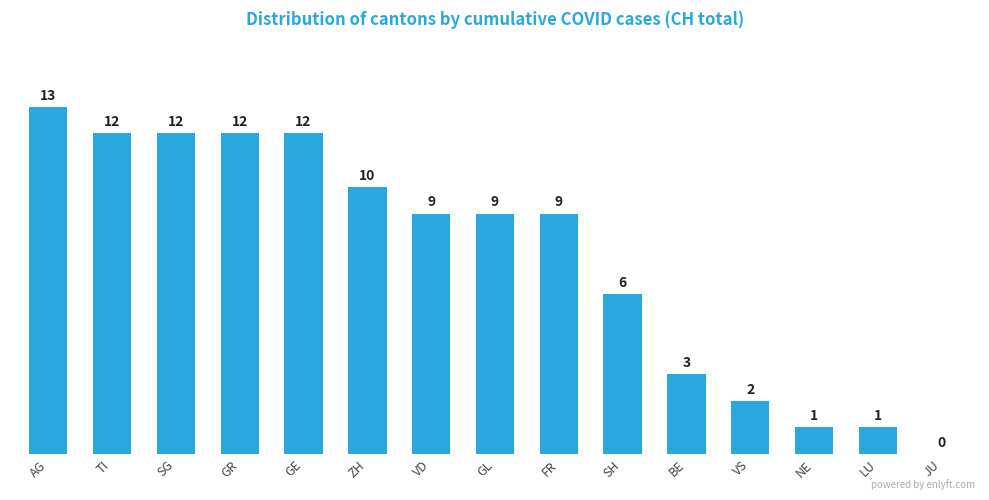

What is the maximum value shown in the chart?

13